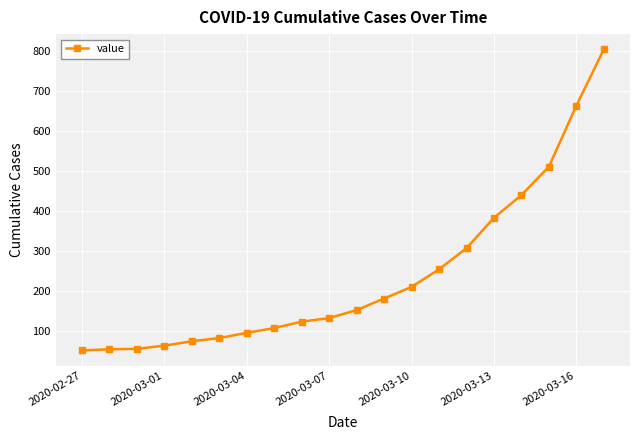

What is the sum of all values?

4743